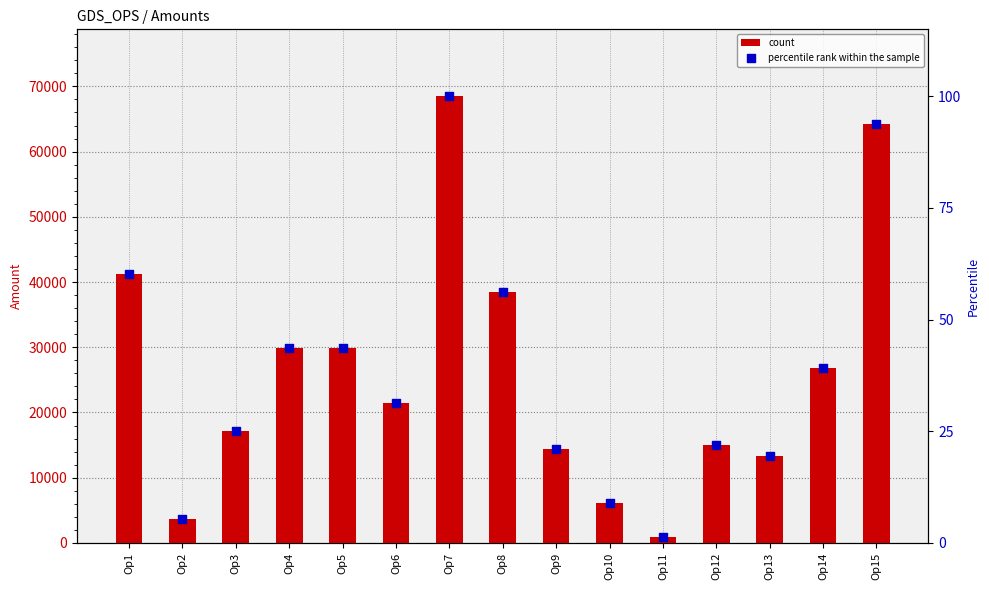

Which series has the largest total across all categories?

count